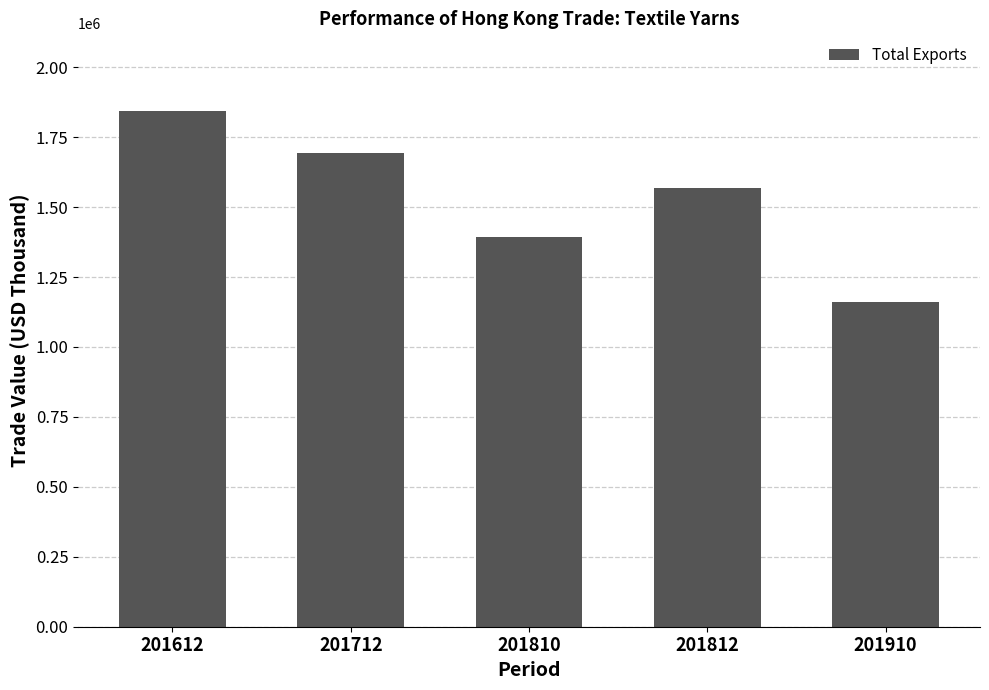

What is the approximate value at 201612?

1844514.8